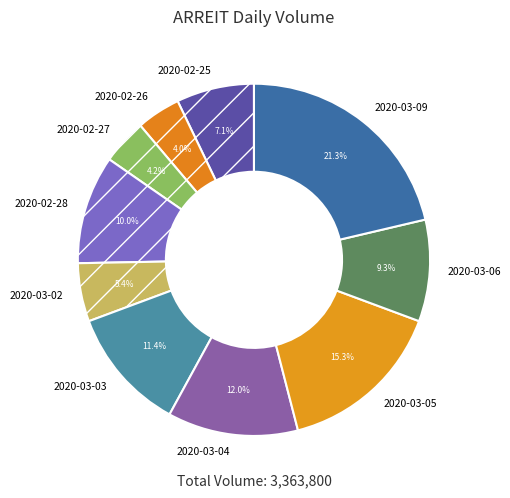

Is it true that 2020-02-27 is 4% of the pie?

True